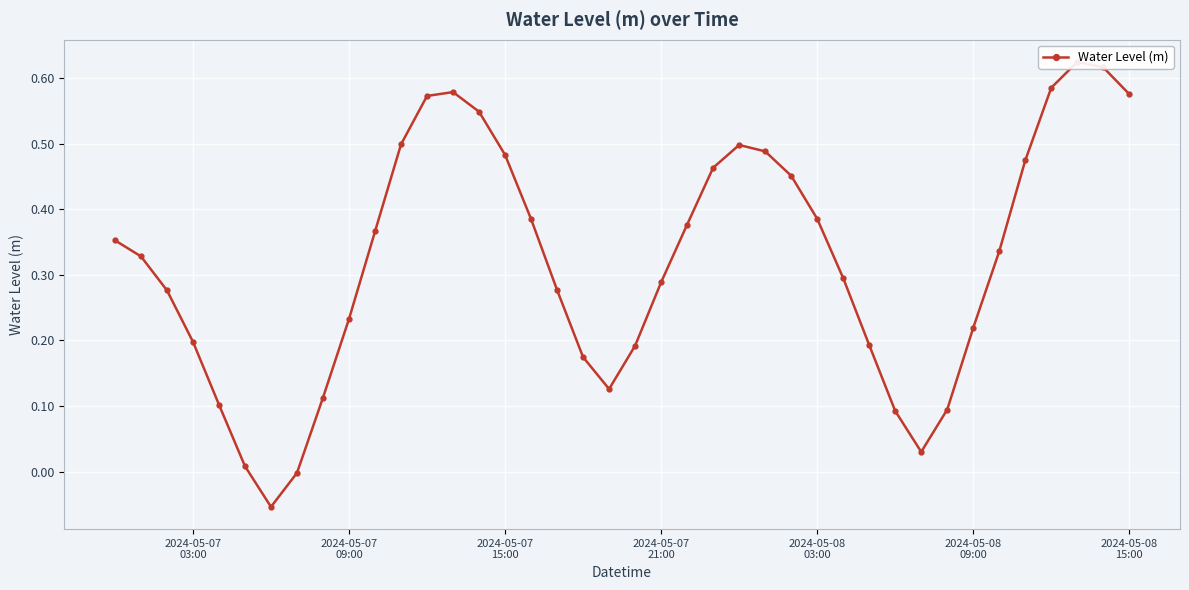

Is it true that the value at 36 is 0.4?

False